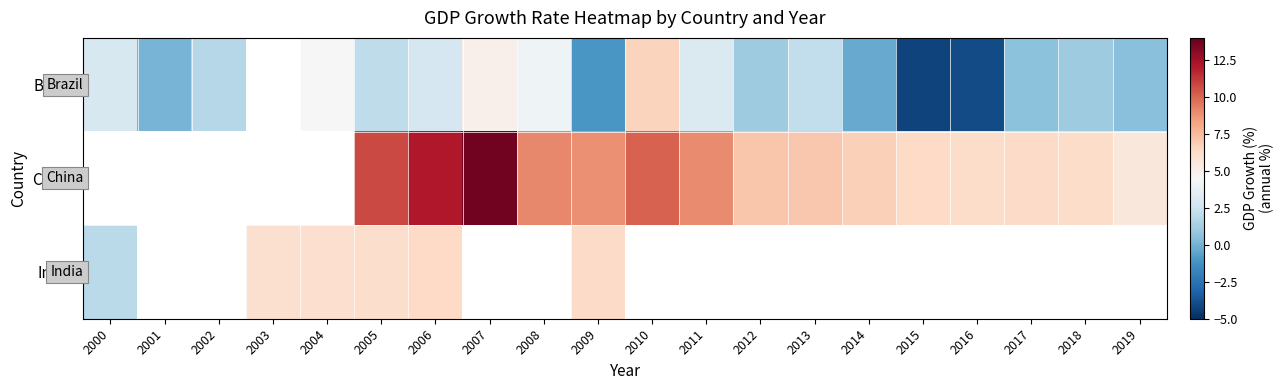

What is the maximum value shown in the chart?

13.6